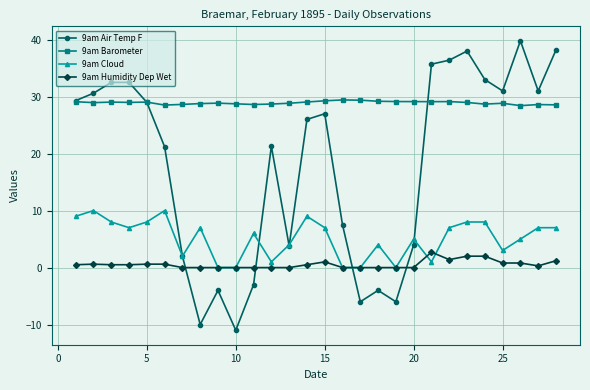

What is the smallest value displayed?

-11.0